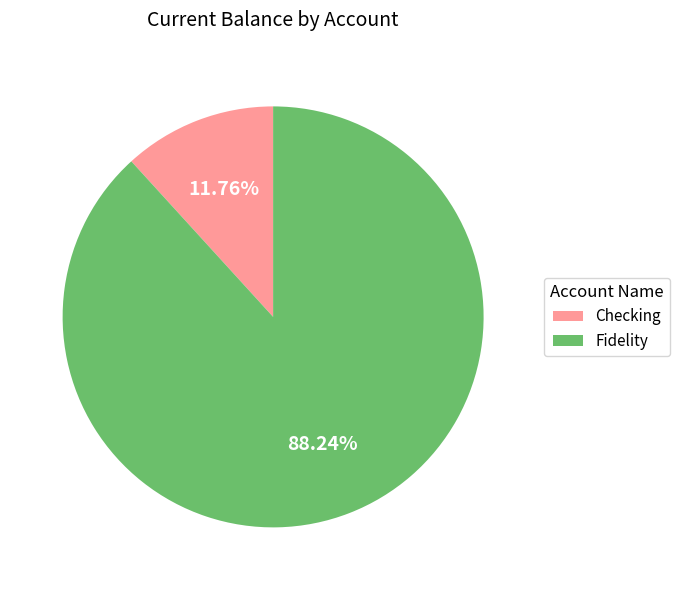

True or false: Fidelity accounts for 88% of the total.

True